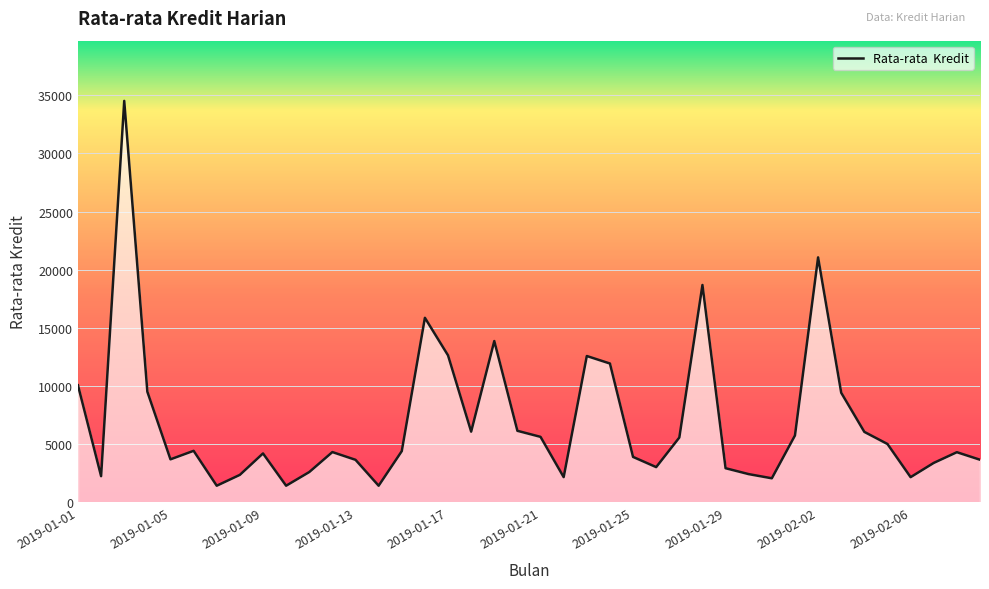

What is the smallest value displayed?

1438.3